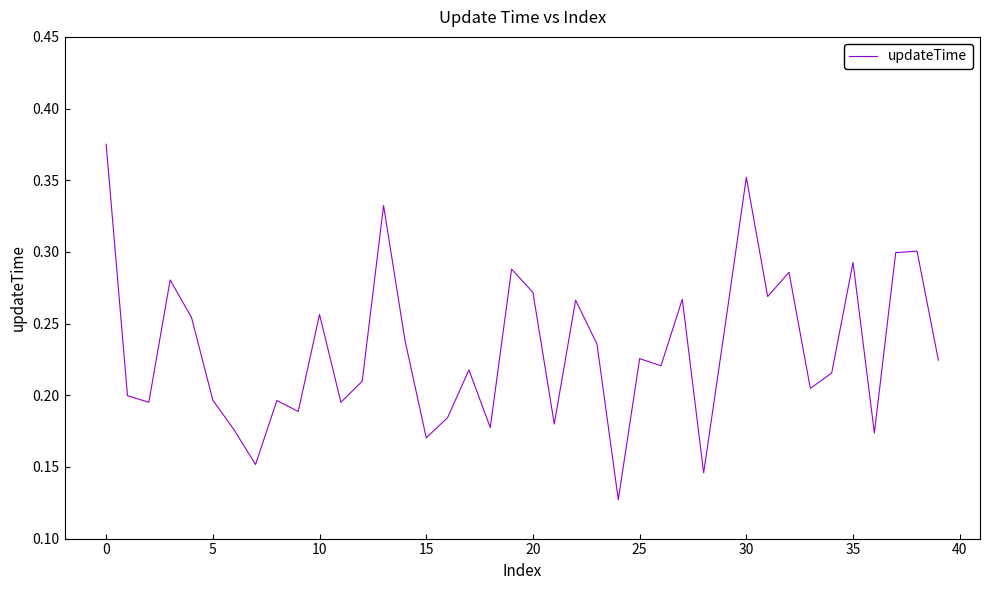

How many interior local peaks (higher than both neighbors) does the data have?

13